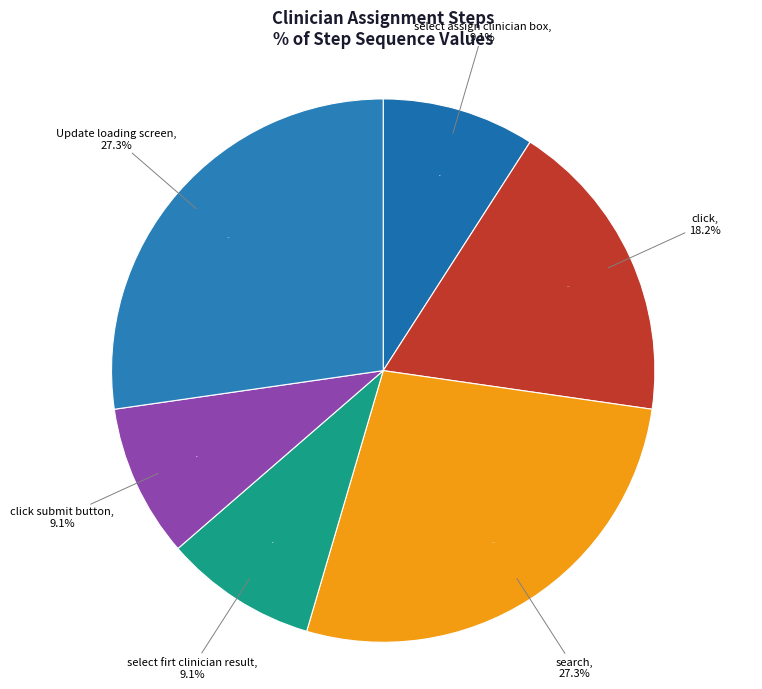

What is the change in value from click to Update loading screen?

+1